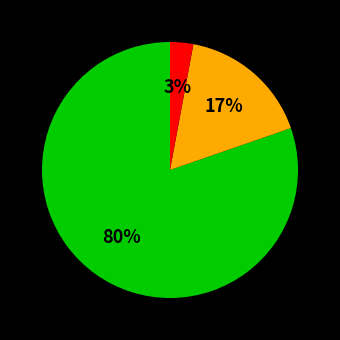

How many slices are in this pie chart?

3